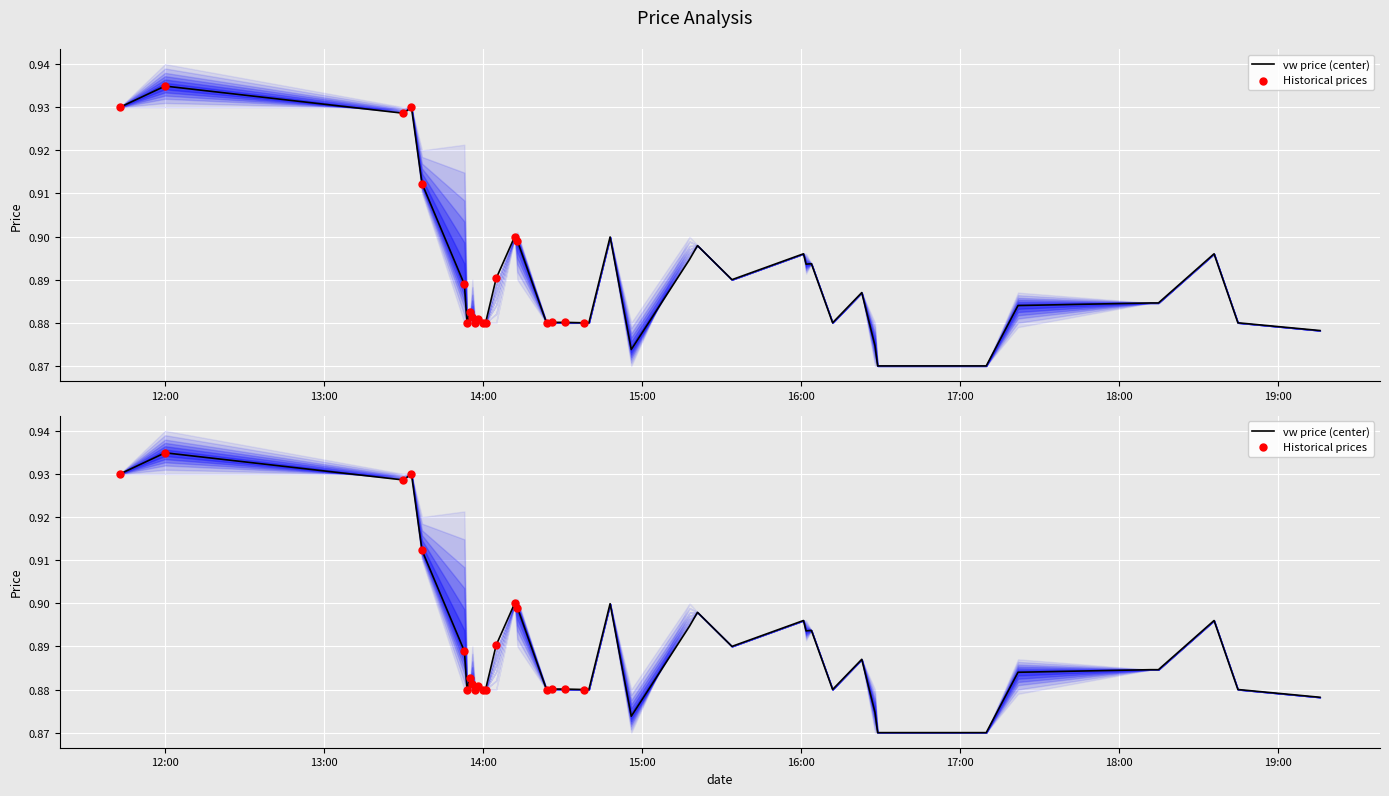

Which series has the largest total across all categories?

vw